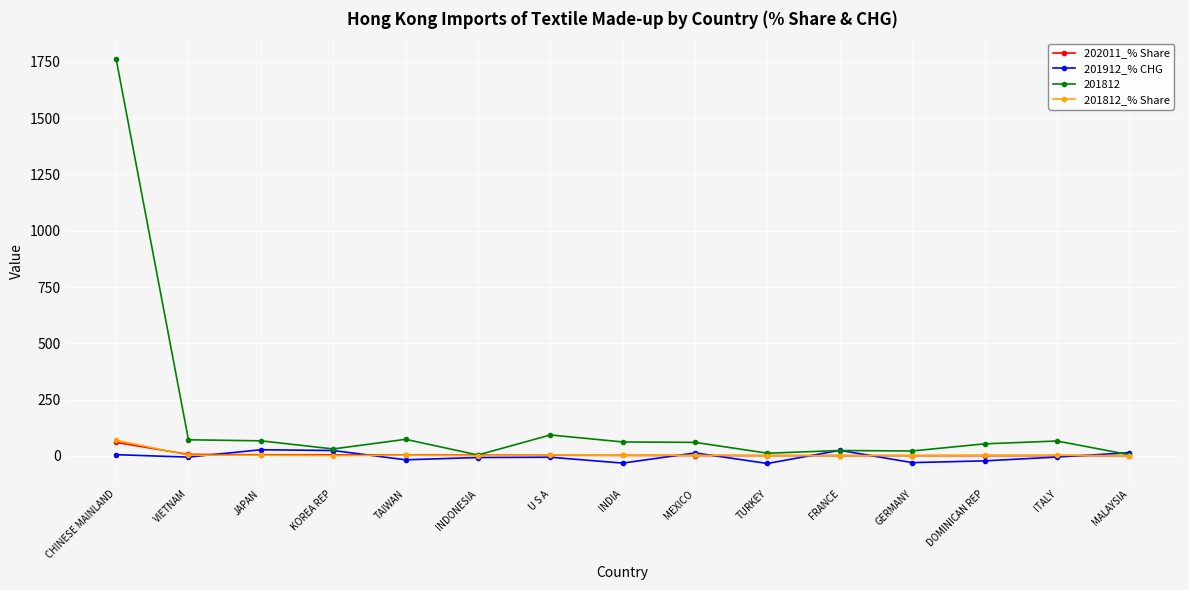

The 201812 series shows 59.7 at MEXICO. True or false?

True